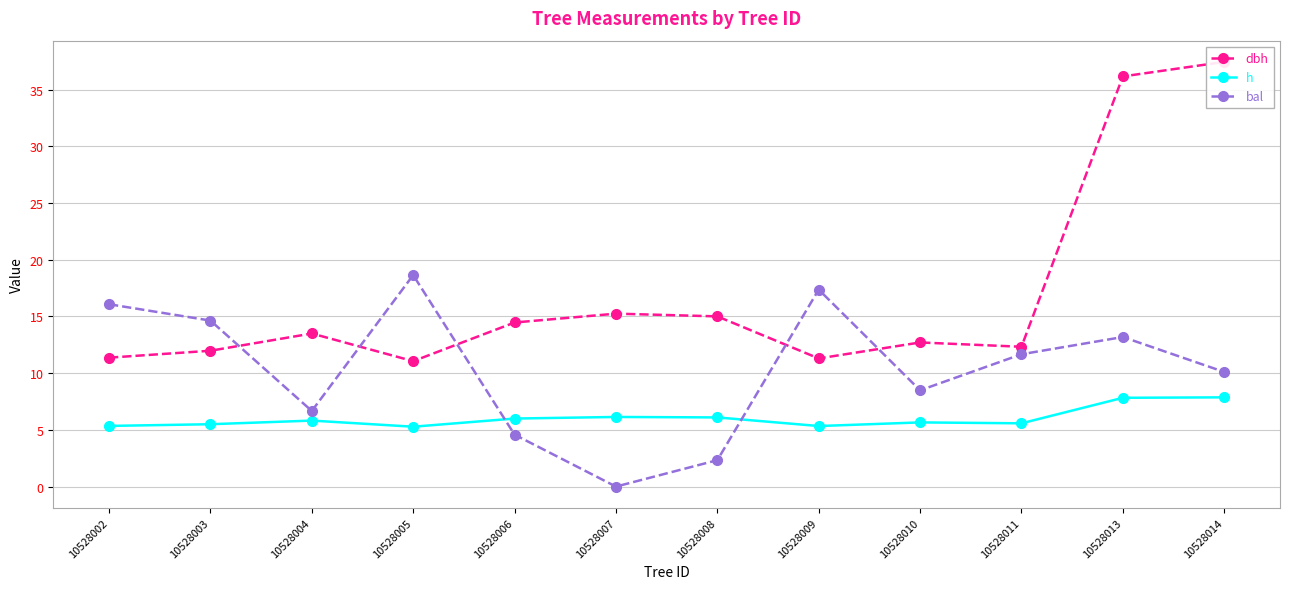

Which series has the widest spread of values?

dbh